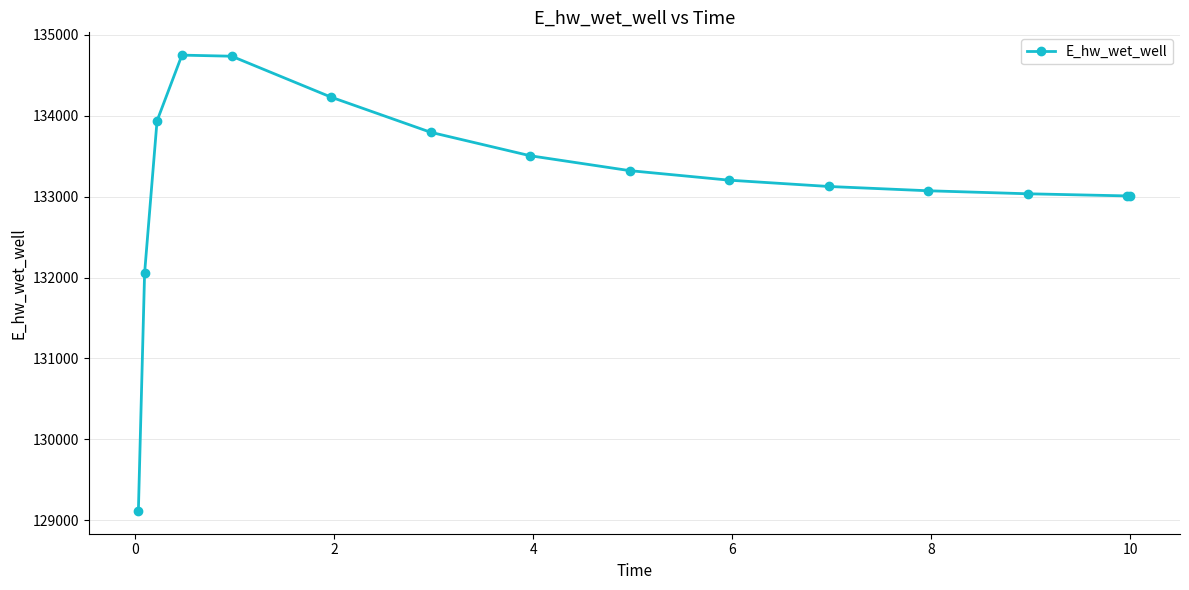

How many lines are shown in the chart?

1